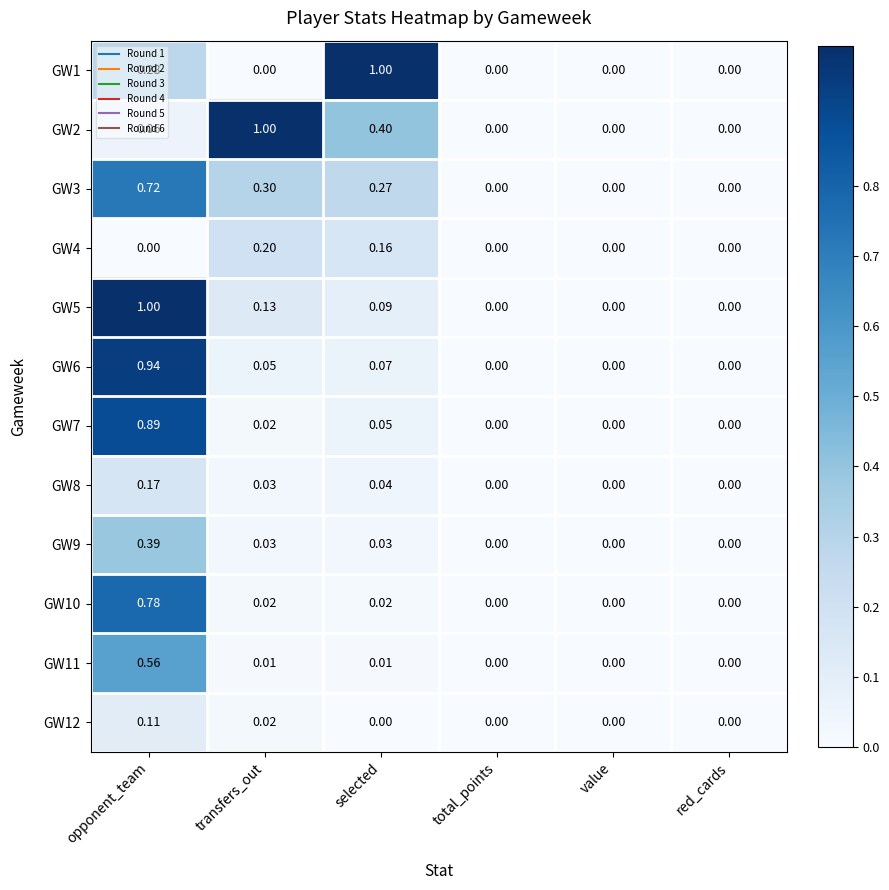

Is the value of GW6 at opponent_team greater than the value of GW10 at selected?

Yes